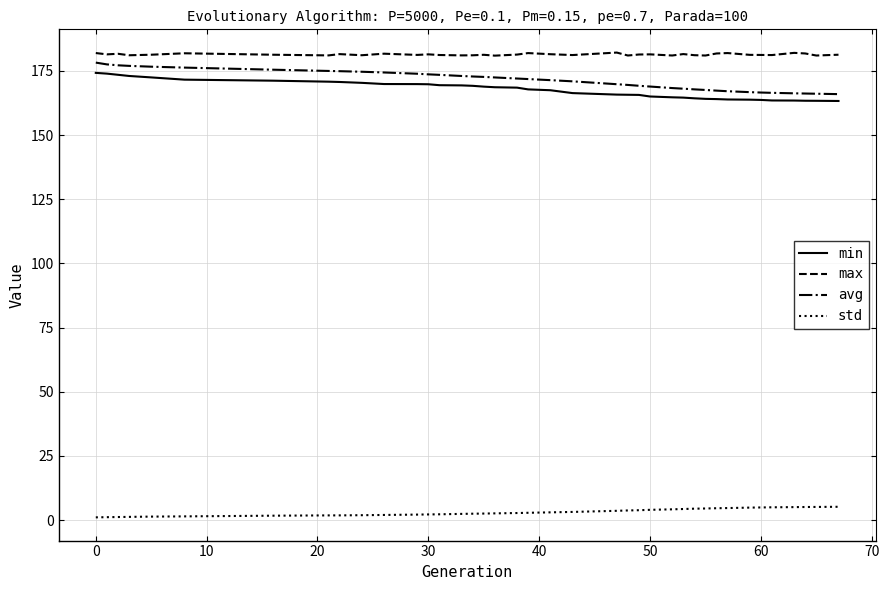

True or false: std and max cross at least once.

False